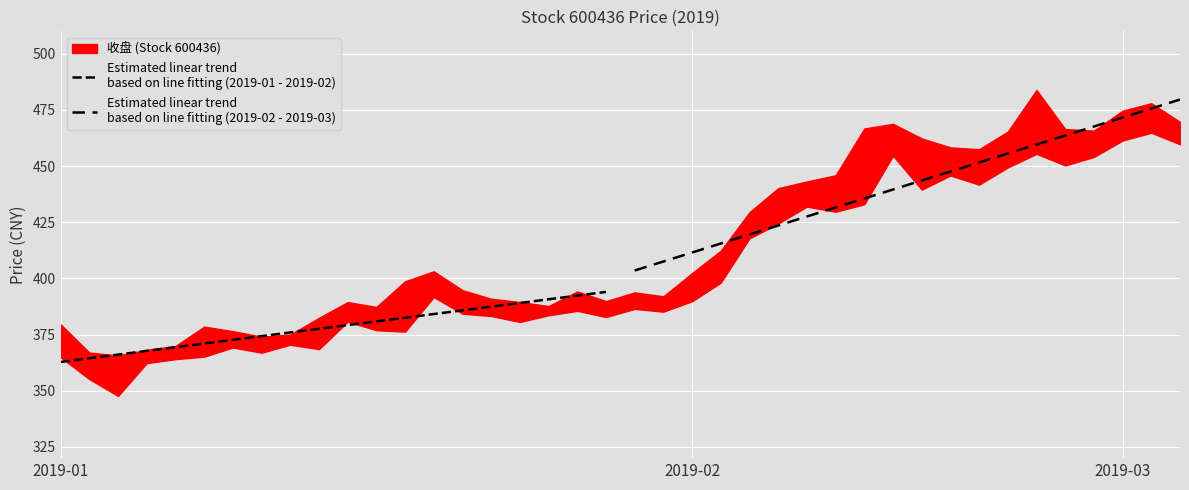

True or false: Estimated linear trend
based on line fitting (2019-01 - 2019-02) and Estimated linear trend
based on line fitting (2019-02 - 2019-03) cross at least once.

False